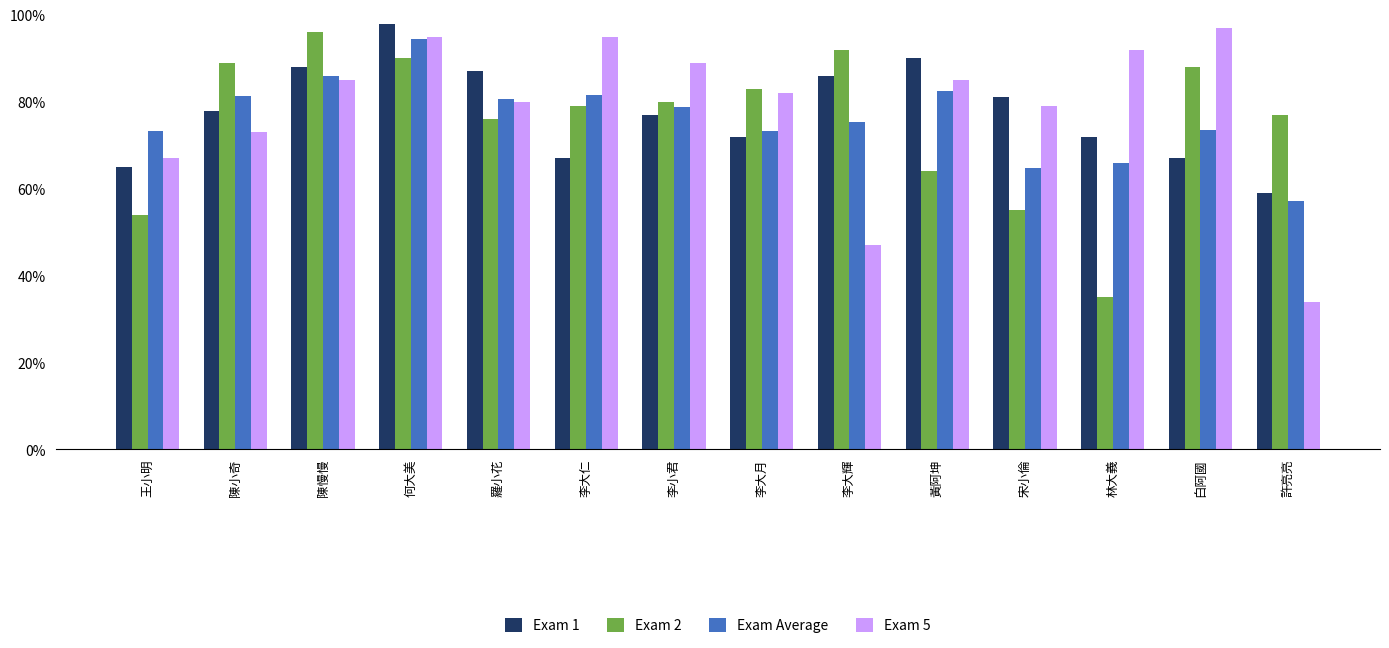

Rank the series by their average value, from lowest to highest.

Exam 2, Exam Average, Exam 1, Exam 5